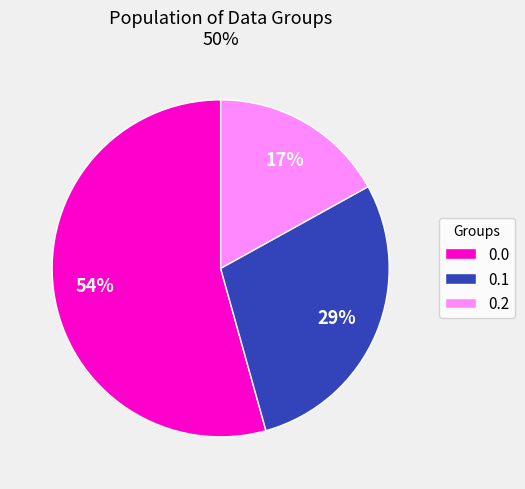

True or false: 0.1 accounts for 29% of the total.

True